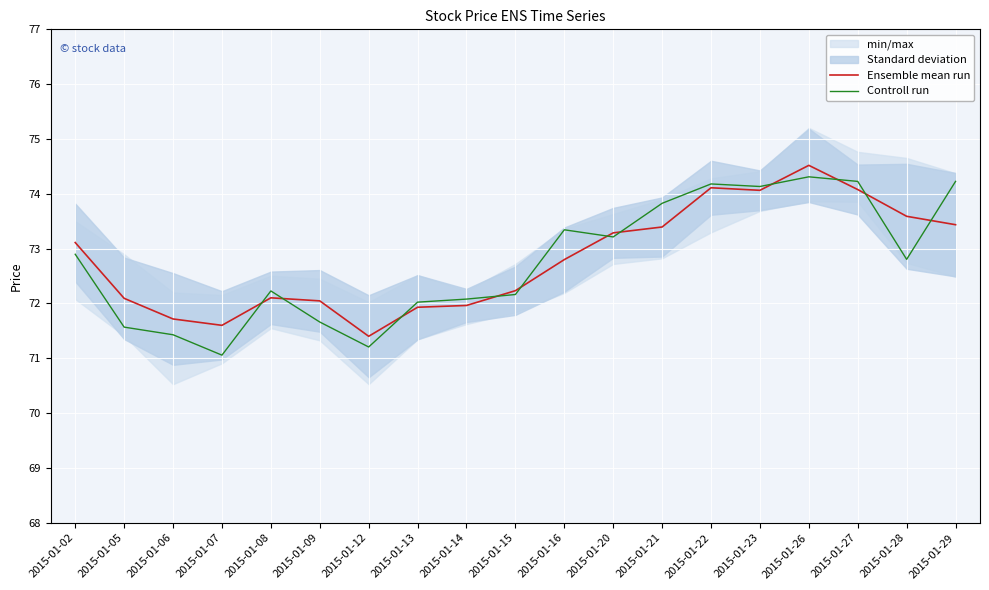

Rank the categories by Ensemble mean run value from lowest to highest.

2015-01-12, 2015-01-07, 2015-01-06, 2015-01-13, 2015-01-14, 2015-01-09, 2015-01-05, 2015-01-08, 2015-01-15, 2015-01-16, 2015-01-02, 2015-01-20, 2015-01-21, 2015-01-29, 2015-01-28, 2015-01-23, 2015-01-27, 2015-01-22, 2015-01-26